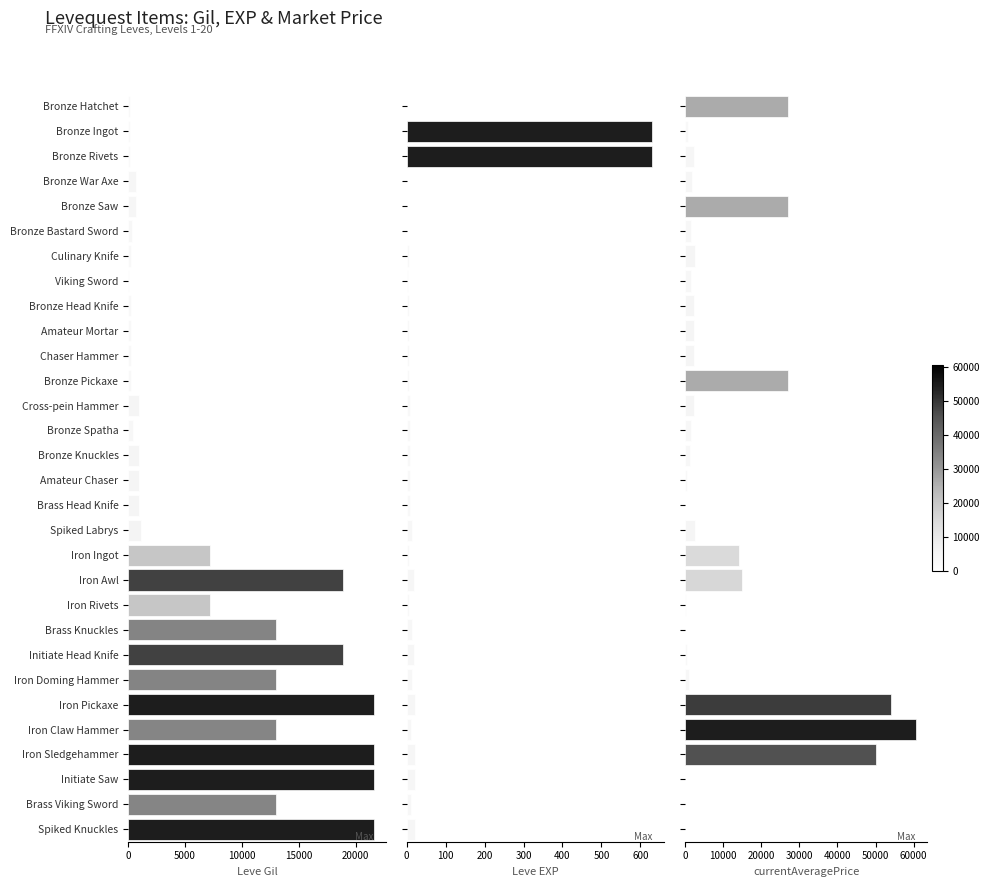

How many series are shown in this chart?

3